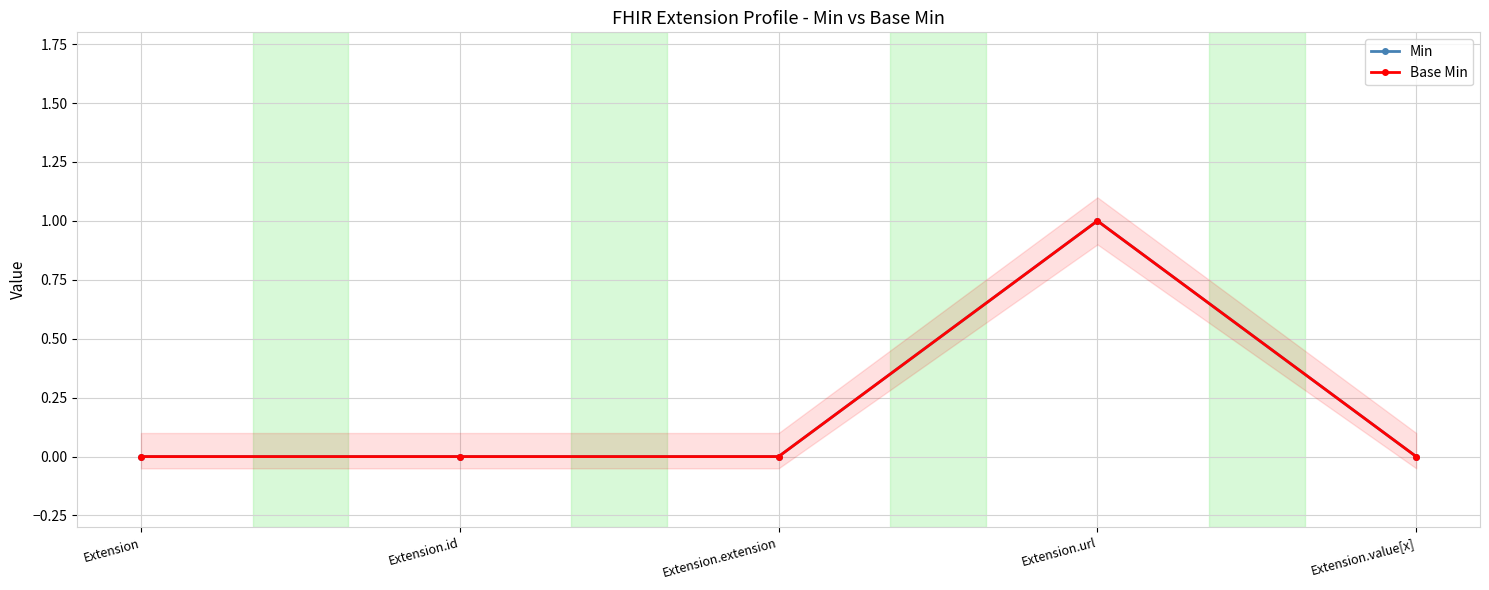

Which has a higher value, Extension.extension or Extension.id?

Extension.extension